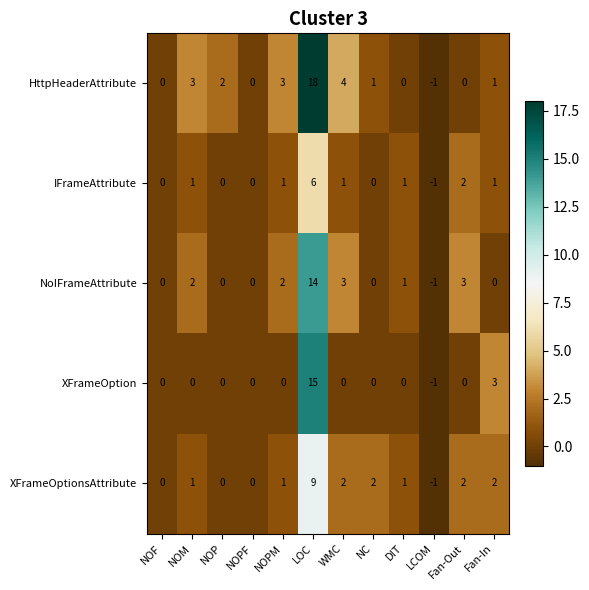

Which category has the lowest value across all series?

LCOM